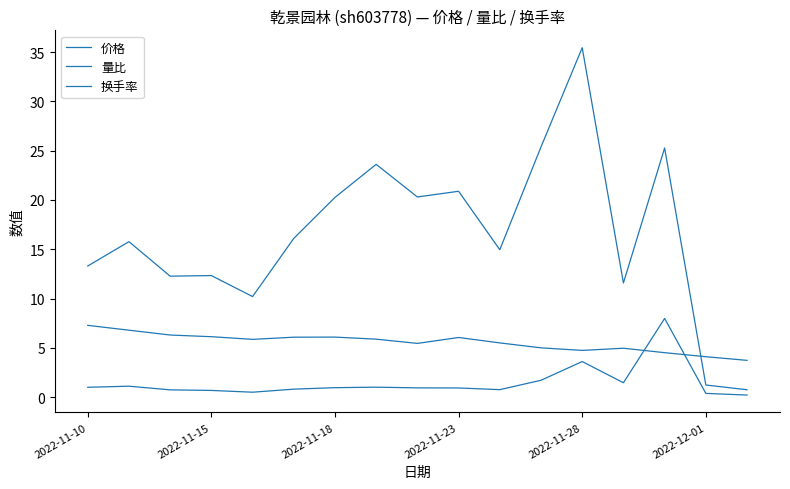

At which category is the sum across all series the highest?

2022-11-28